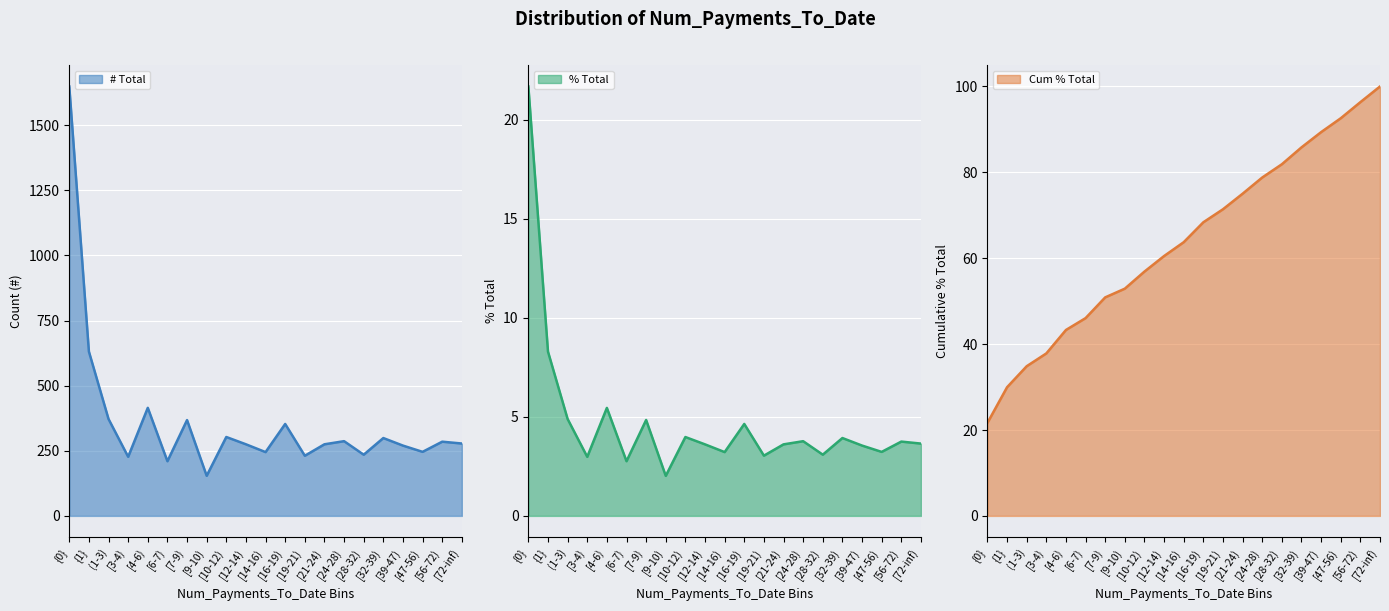

True or false: # Total and Cum % Total cross at least once.

False